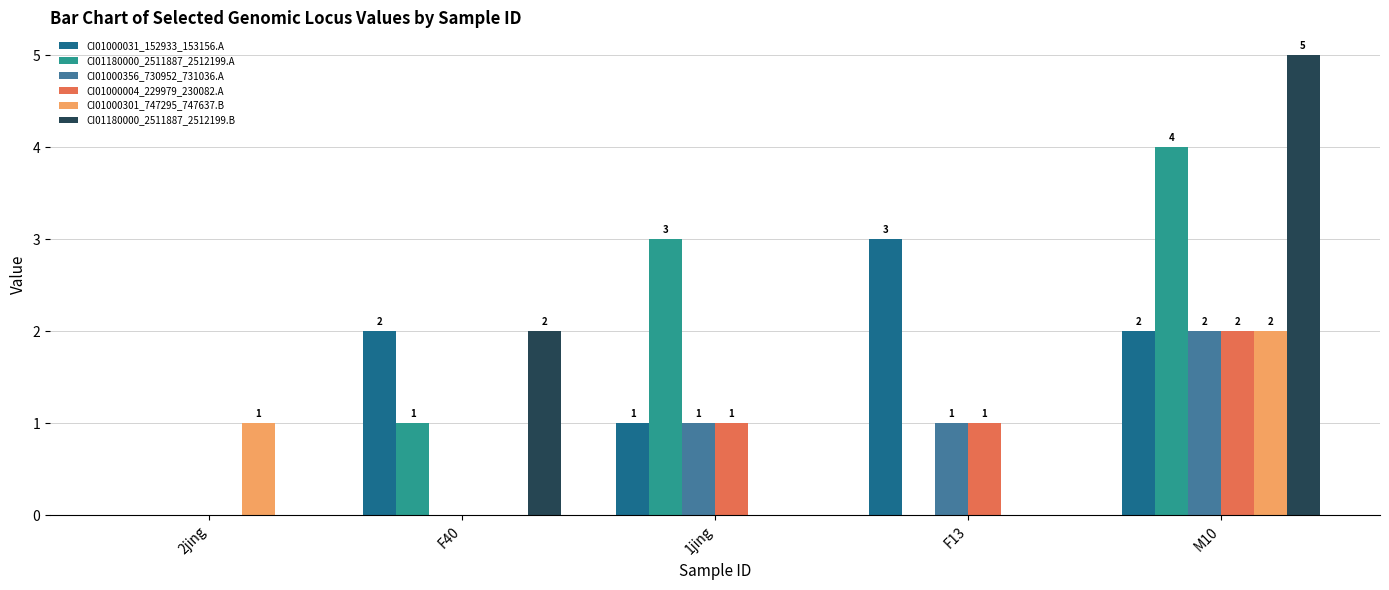

What is the sum of the CI01180000_2511887_2512199.B values at 1jing and M10?

5